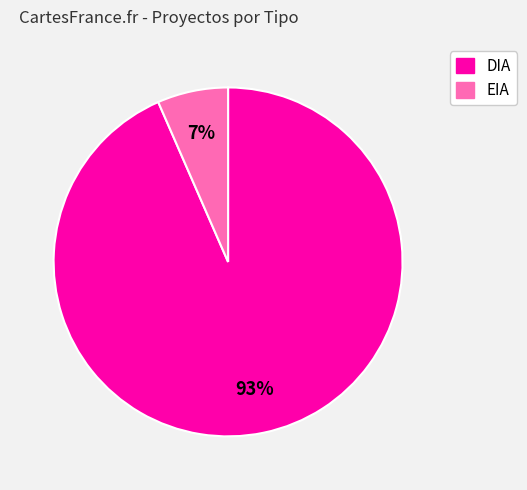

To the nearest percent, what is the average slice percentage?

50%